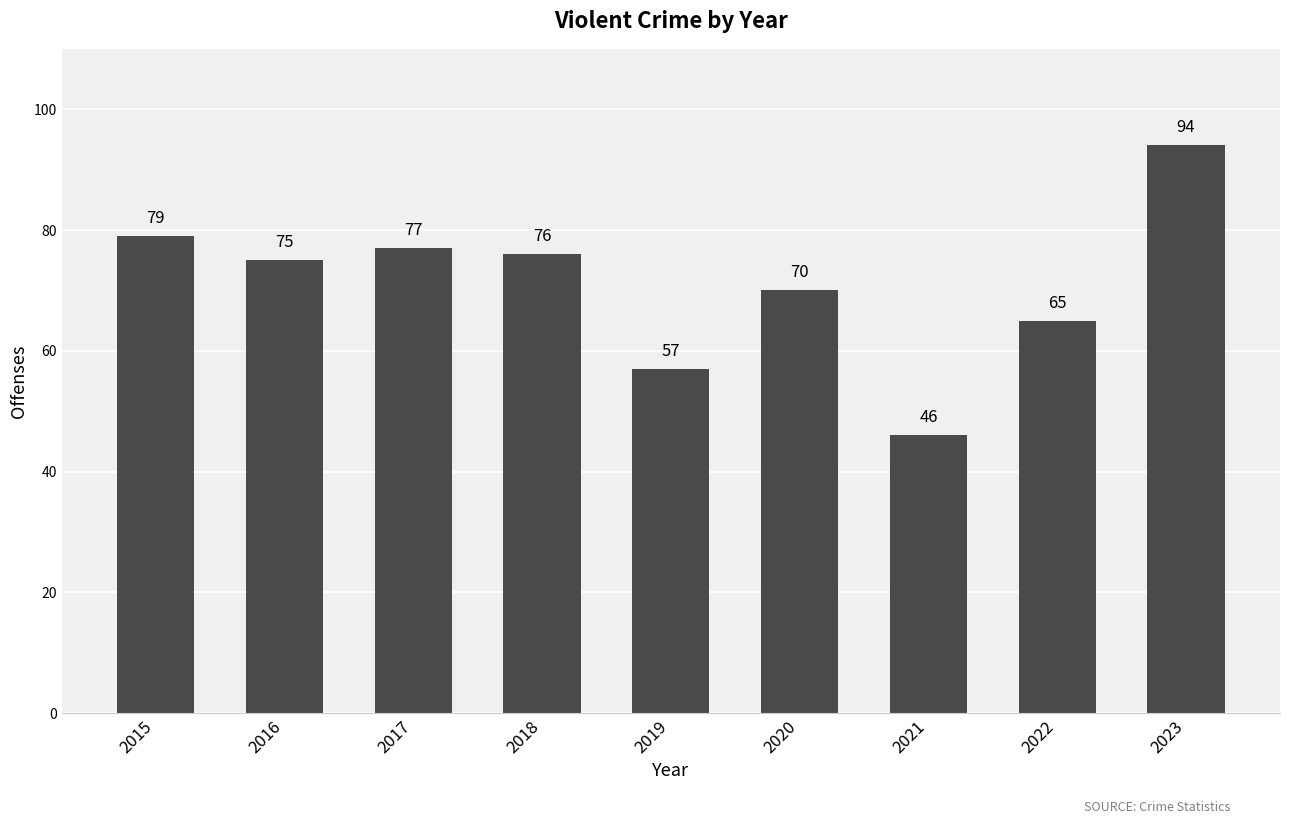

The value at 2020 is 14. True or false?

False